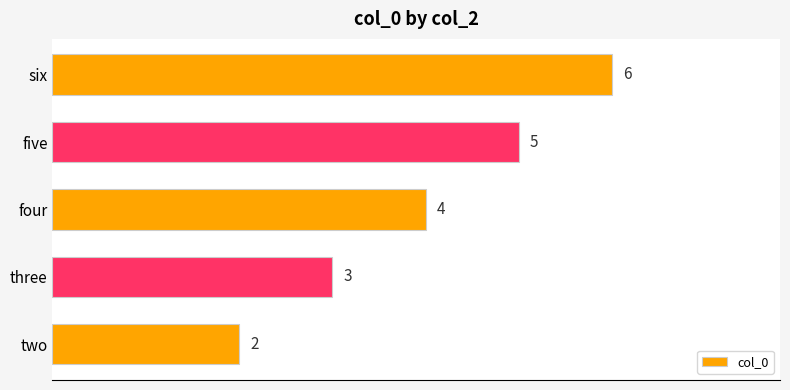

Rank the categories by value from lowest to highest.

two, three, four, five, six